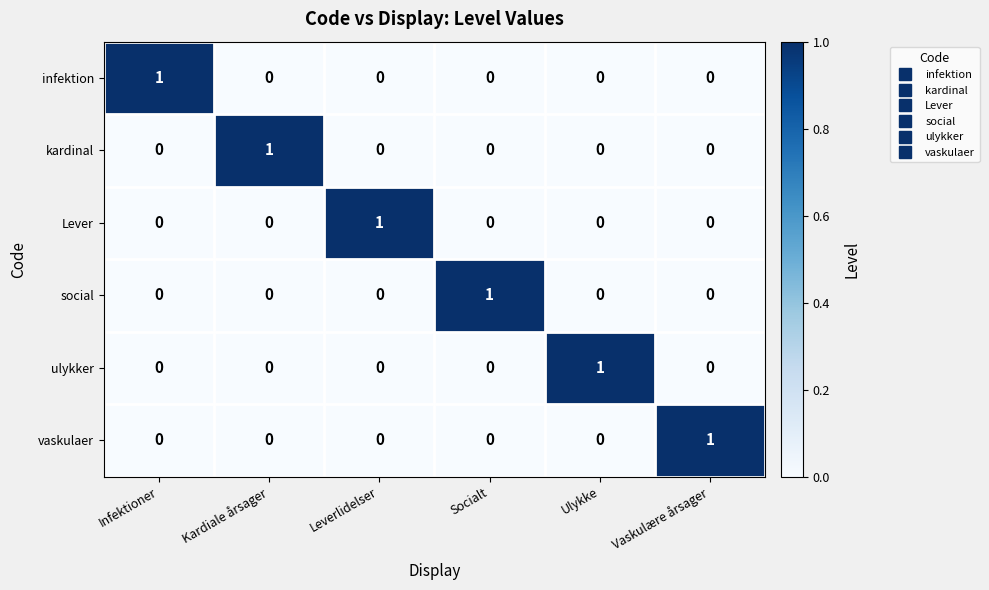

The Lever series shows 1 at Socialt. True or false?

False